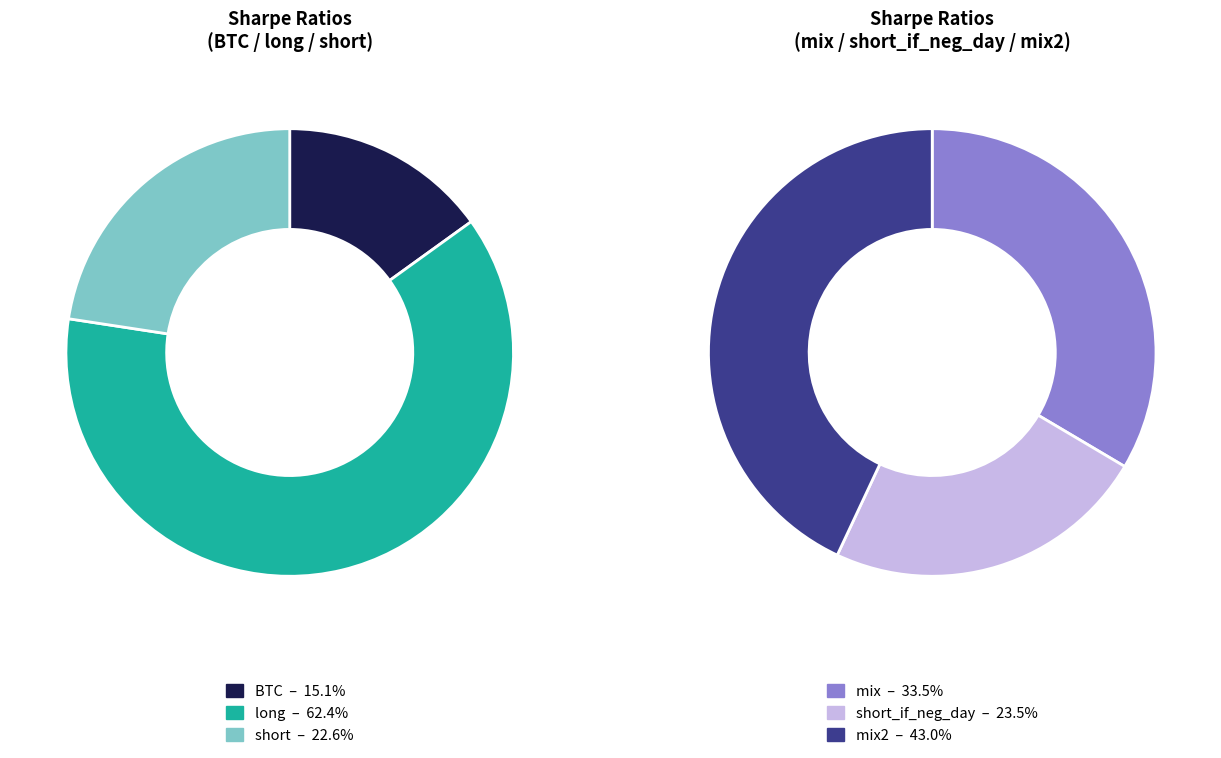

True or false: mix2 accounts for 15% of the total.

False